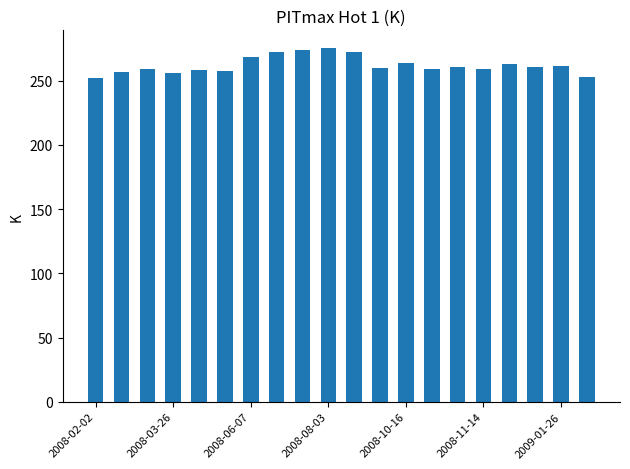

What is the value of the 10th bar from the left?

275.5